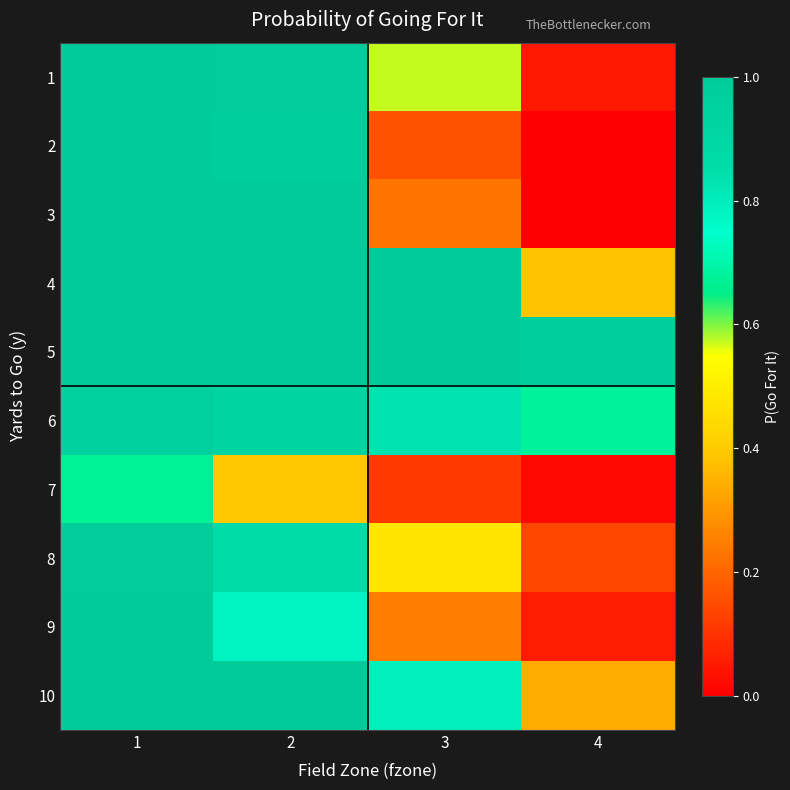

Reading left to right, transcribe all the data shown in this chart.

1: 1=1.0	2=1.0	3=0.6	4=0.0
2: 1=1.0	2=1.0	3=0.2	4=0.0
3: 1=1.0	2=1.0	3=0.2	4=0.0
4: 1=1.0	2=1.0	3=1.0	4=0.4
5: 1=1.0	2=1.0	3=1.0	4=1.0
6: 1=1.0	2=0.9	3=0.8	4=0.7
7: 1=0.7	2=0.4	3=0.1	4=0.0
8: 1=1.0	2=0.9	3=0.5	4=0.1
9: 1=1.0	2=0.8	3=0.2	4=0.1
10: 1=1.0	2=1.0	3=0.8	4=0.3